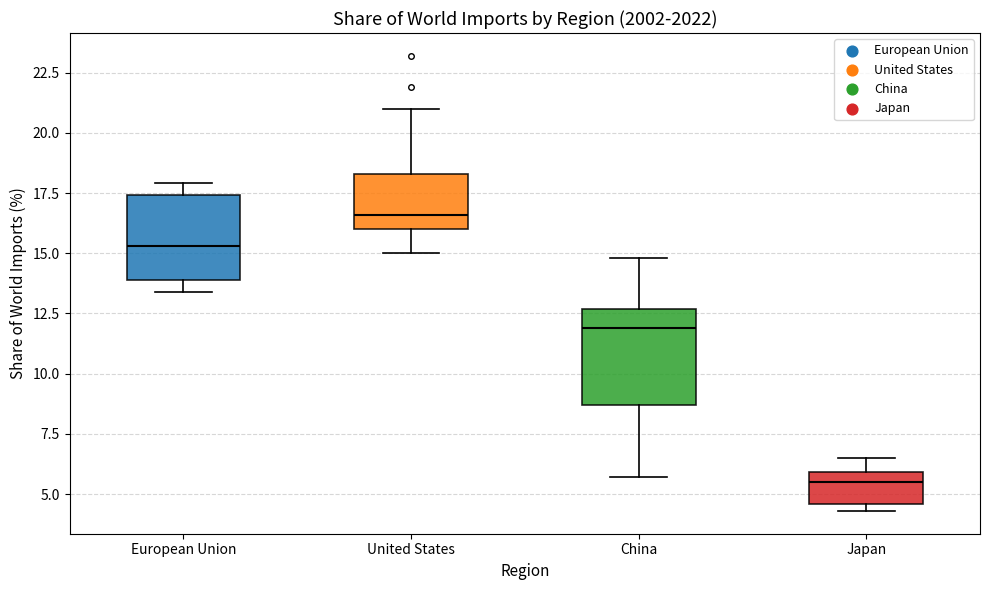

Where is the lower edge of the box for China on the y-axis? The values are not printed on the chart, so give them approximately, as read against the axis.

8.5